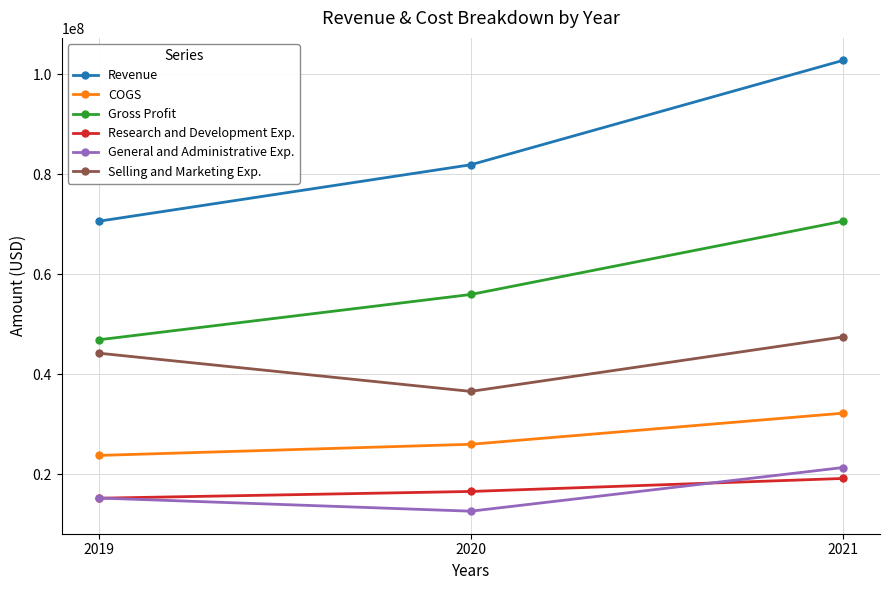

At which label is Selling and Marketing Exp. closest to 41970000?

2019